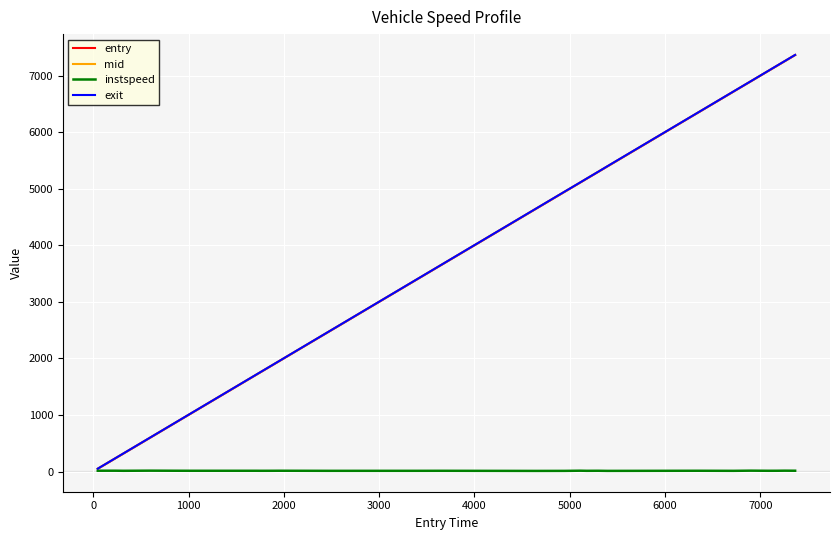

What is the greatest value displayed?

7367.6